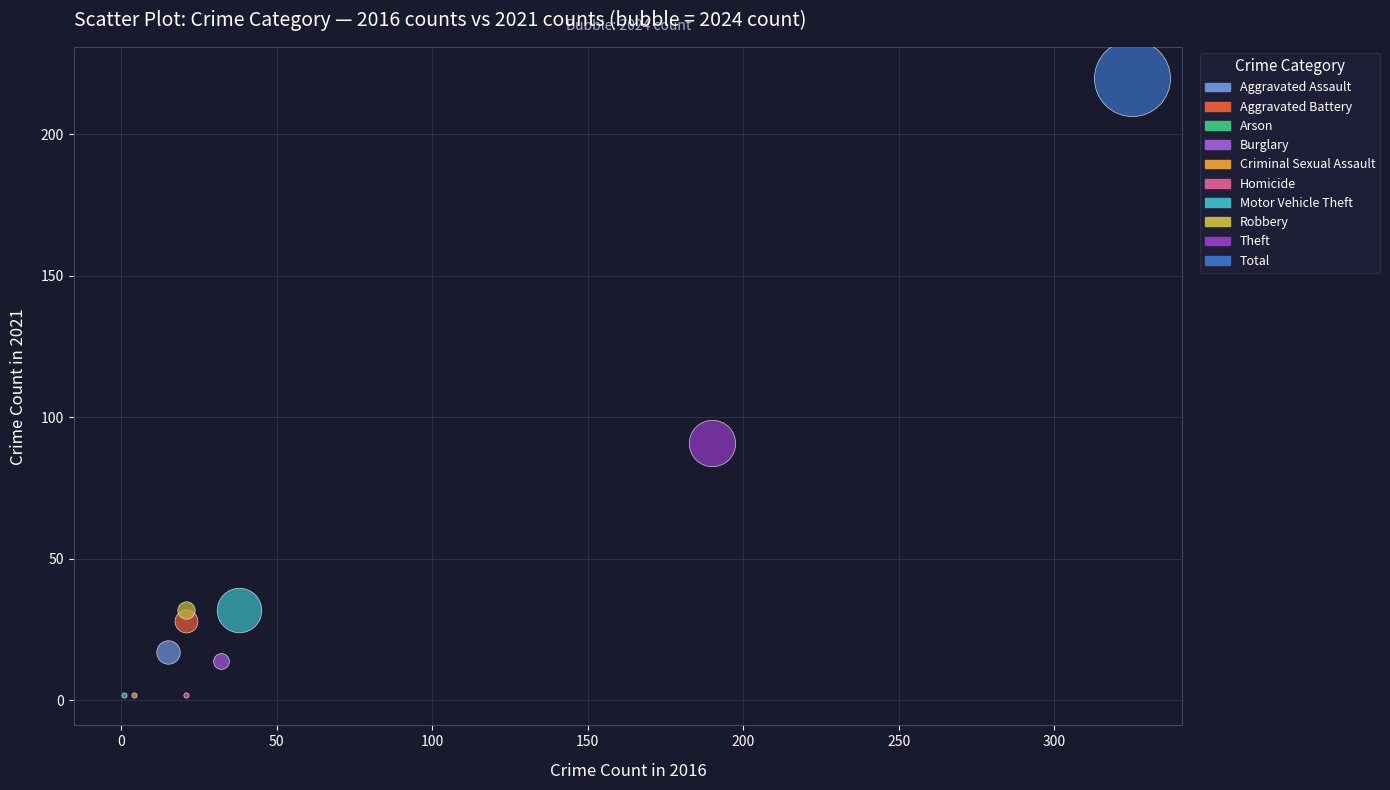

Which series reaches the maximum Y coordinate?

Total